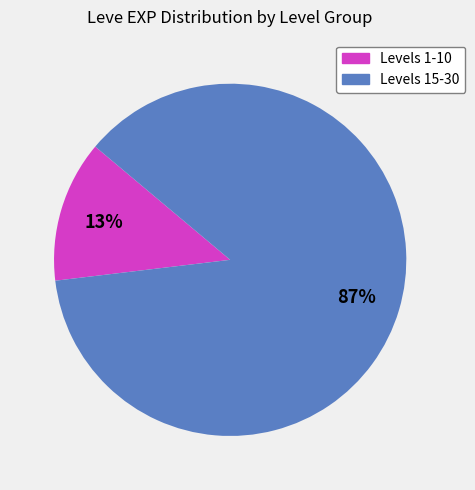

To the nearest percent, what is the difference between the largest and smallest slice percentages?

74%